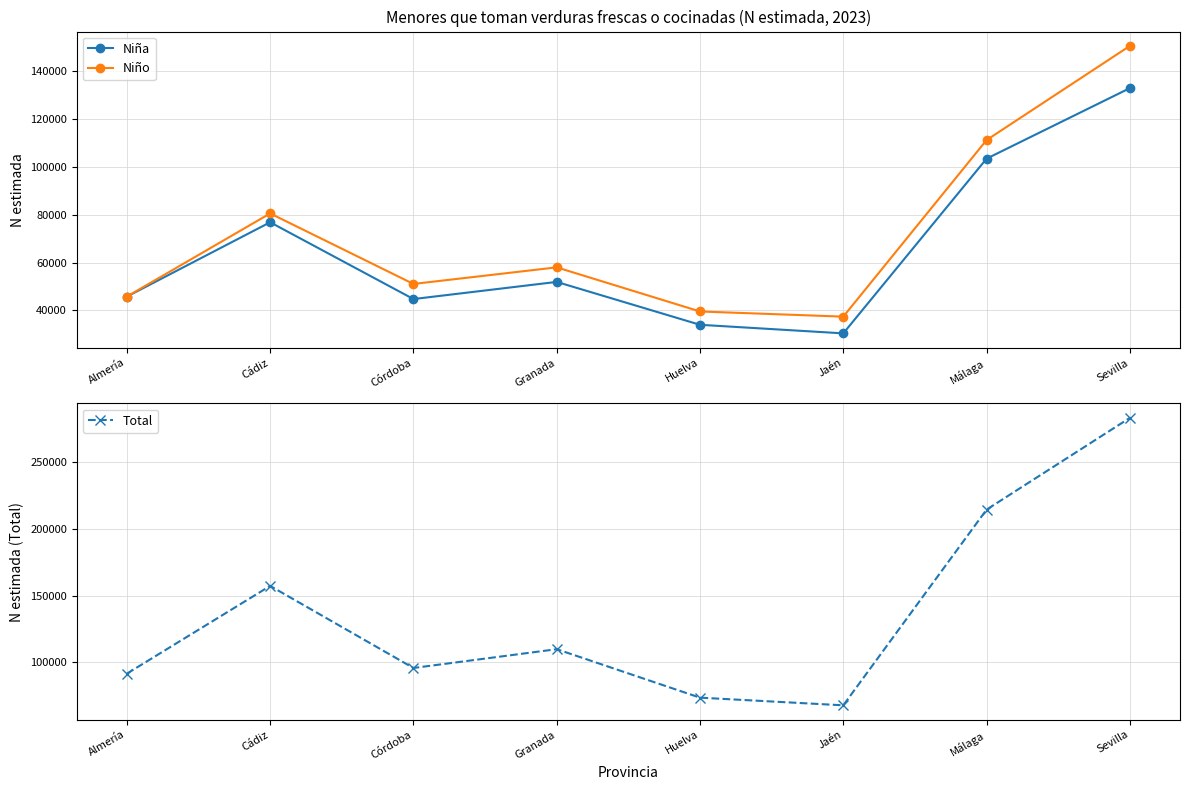

Rank the series at Jaén from lowest to highest value.

Niña, Niño, Total